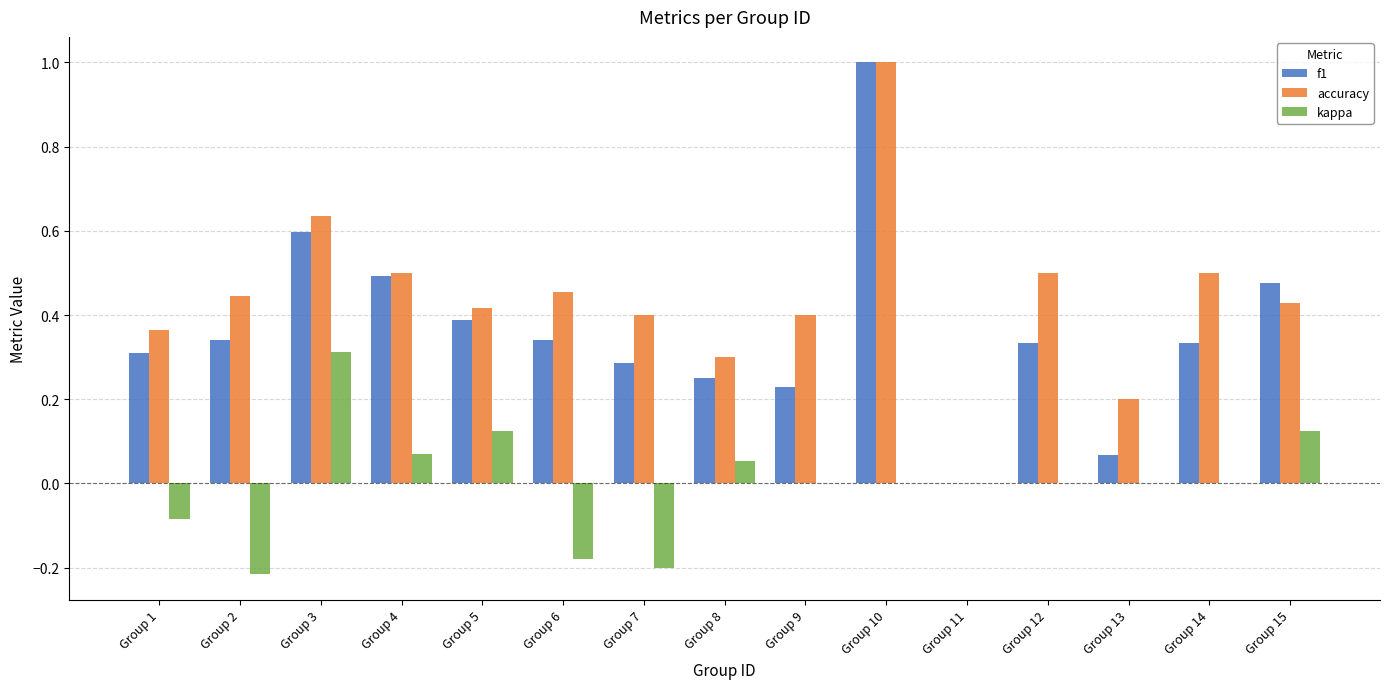

What is the maximum value shown in the chart?

1.0